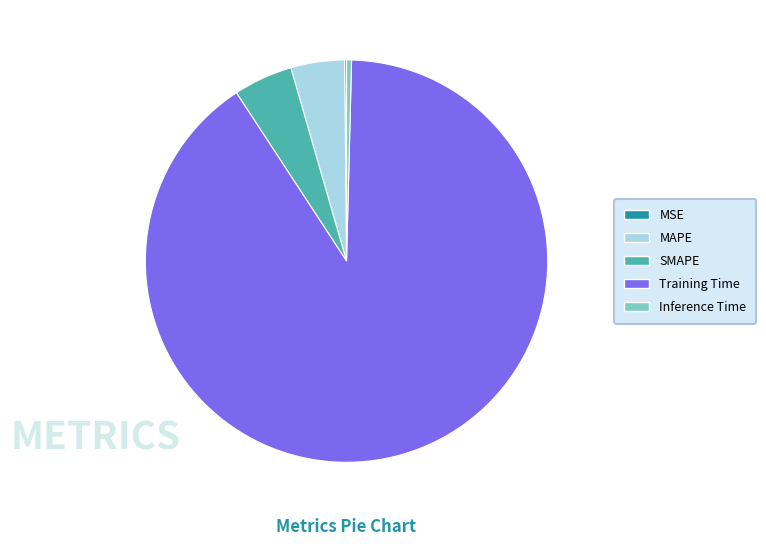

Which slice is the largest?

Training Time